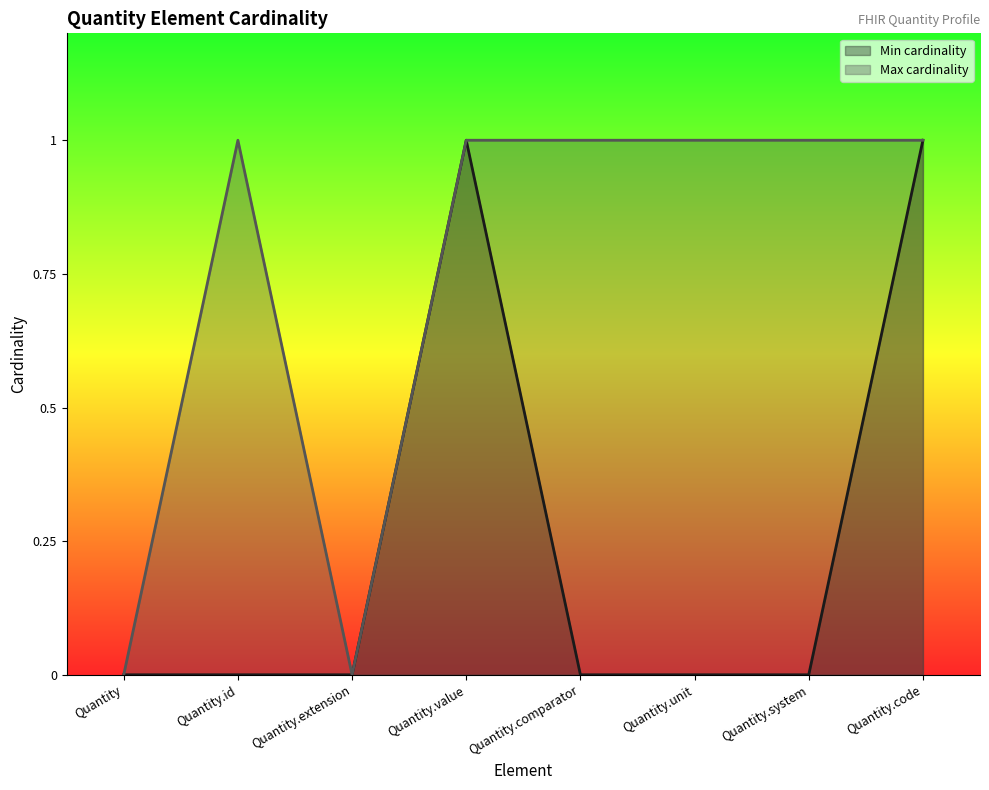

How many interior local peaks does the Max cardinality series have?

1